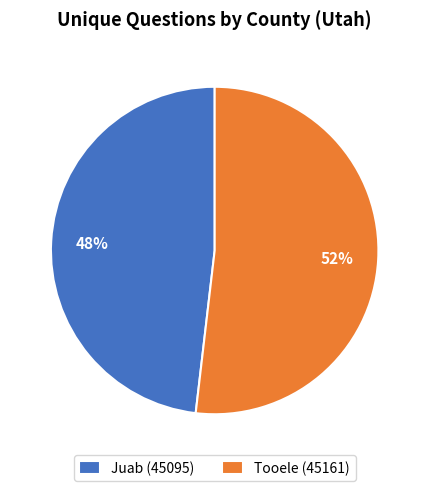

The Juab (45095) slice represents 58% of the pie. True or false?

False